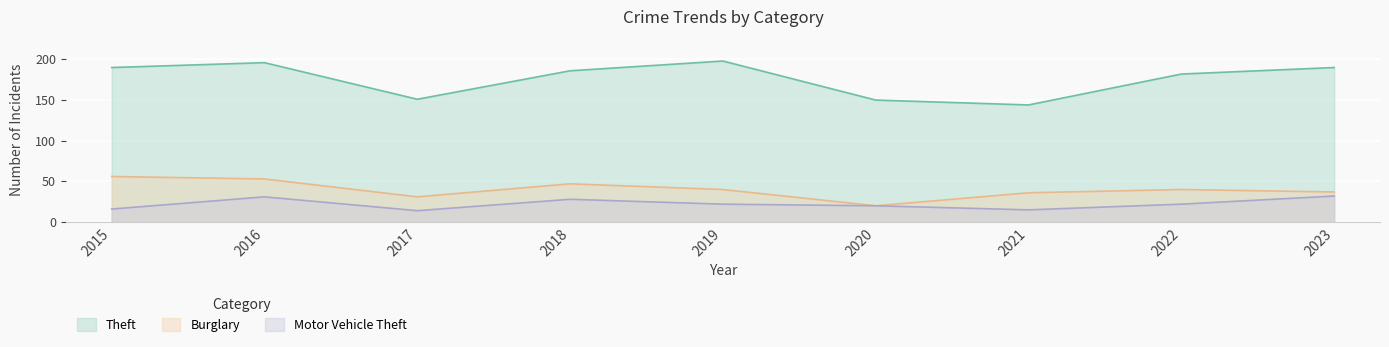

The value of Theft at 2020 is 78. True or false?

False